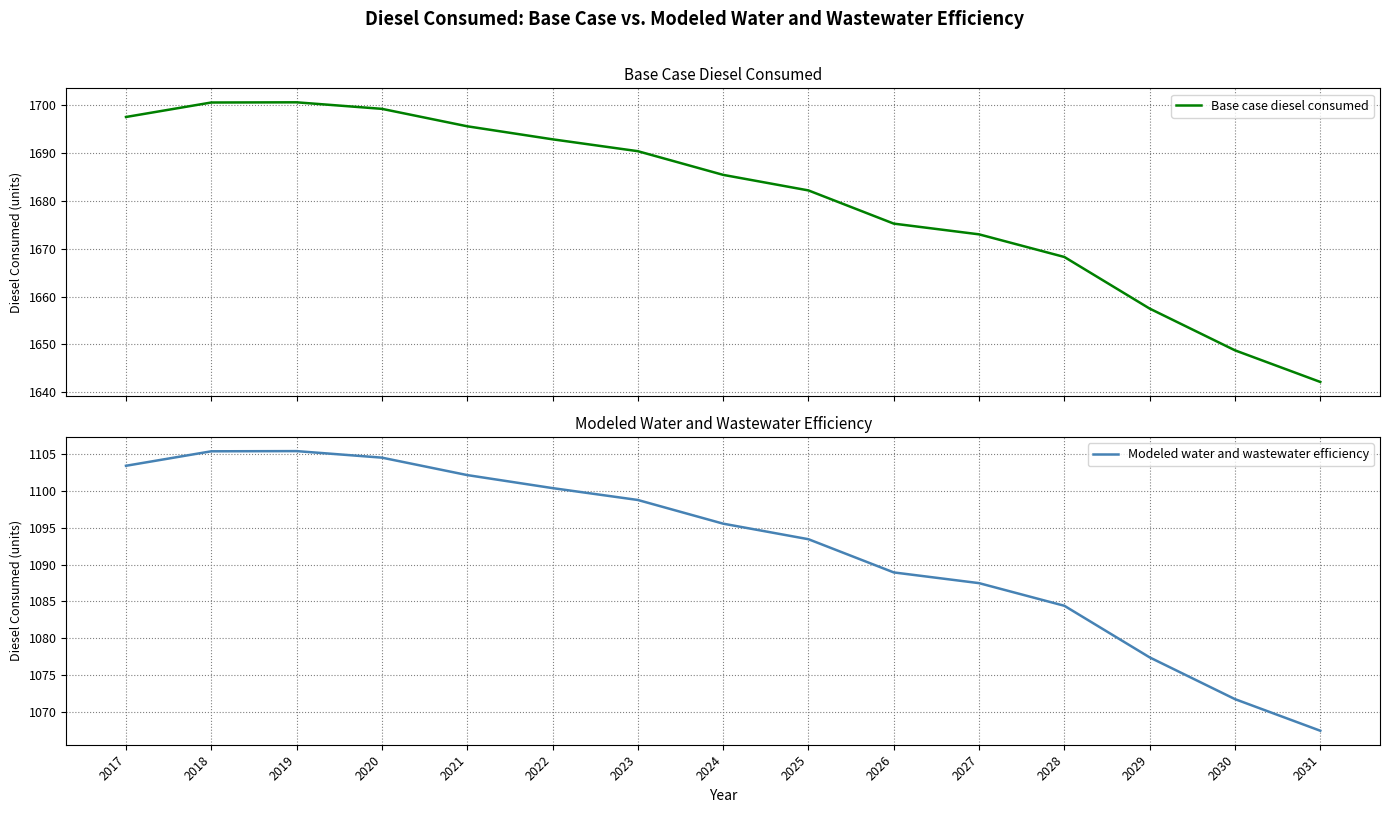

List the series in order of their overall mean, highest first.

Base case diesel consumed, Modeled water and wastewater efficiency